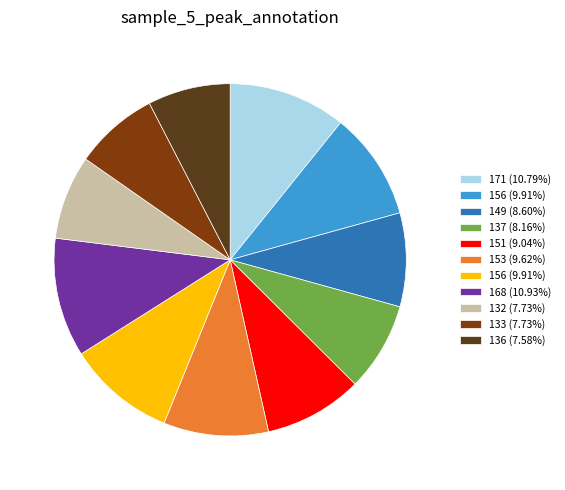

Is there a majority slice in this chart?

No